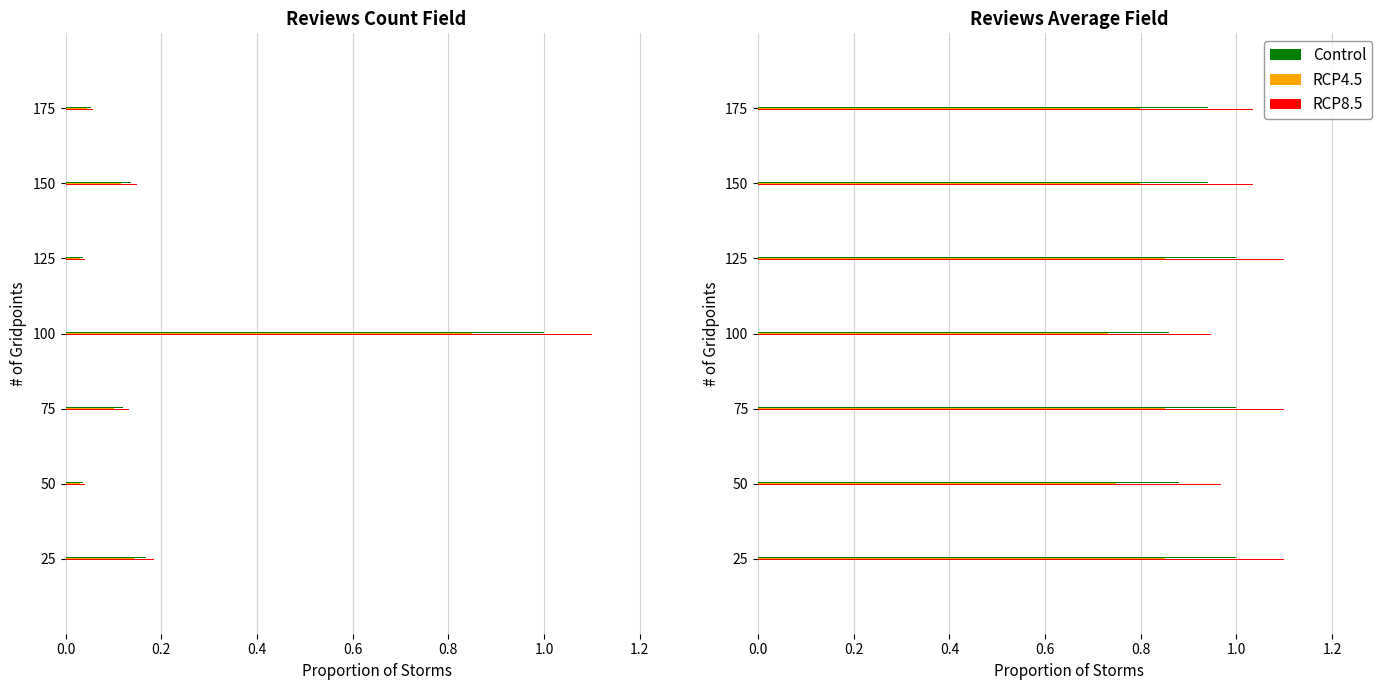

Reading left to right, extract all data points from this chart.

Control: 1.0	0.9	1.0	0.9	1.0	0.9	0.9
RCP4.5: 0.8	0.7	0.8	0.7	0.8	0.8	0.8
RCP8.5: 1.1	1.0	1.1	0.9	1.1	1.0	1.0